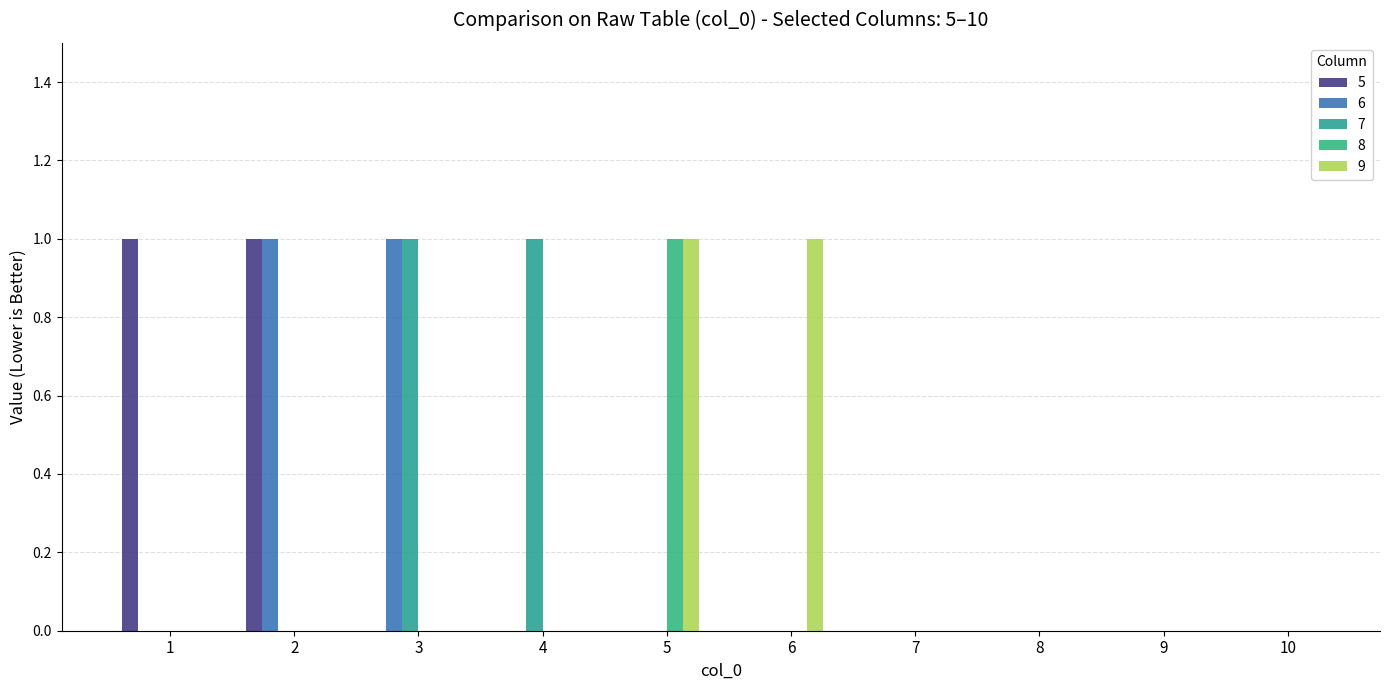

Are the bars grouped side by side (vs. stacked)?

Yes